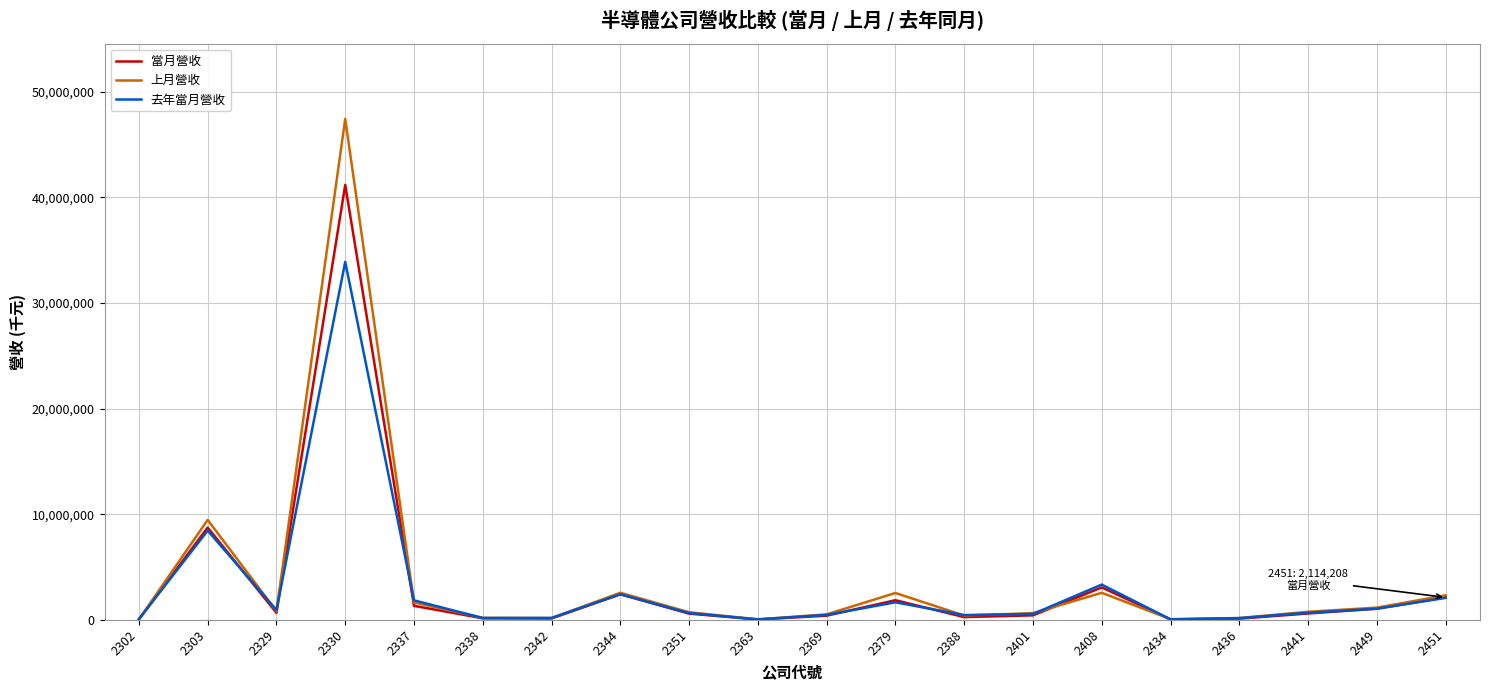

What is the highest value of the 上月營收 series?

47438687